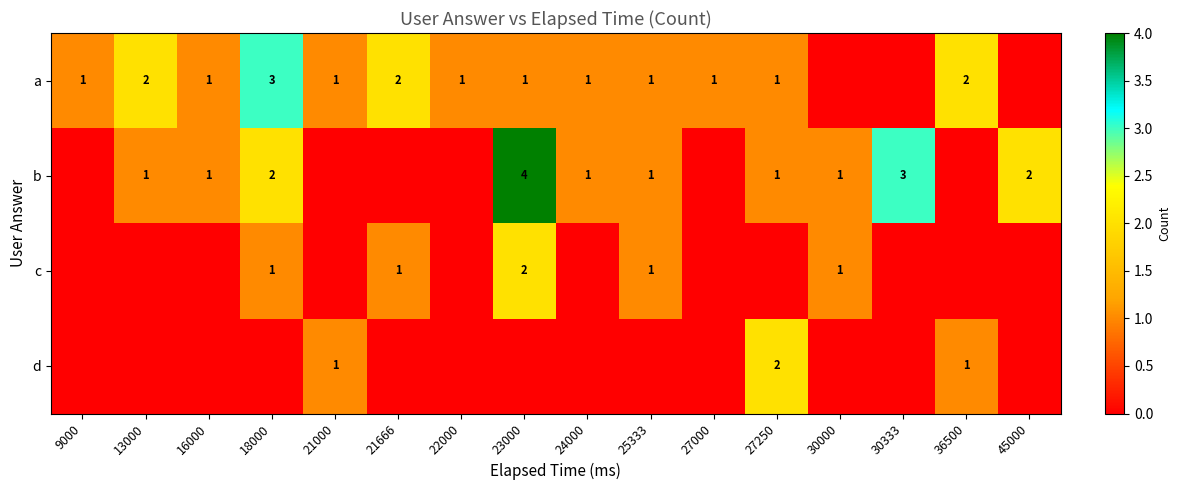

The value of d at 21000 is 1. True or false?

True